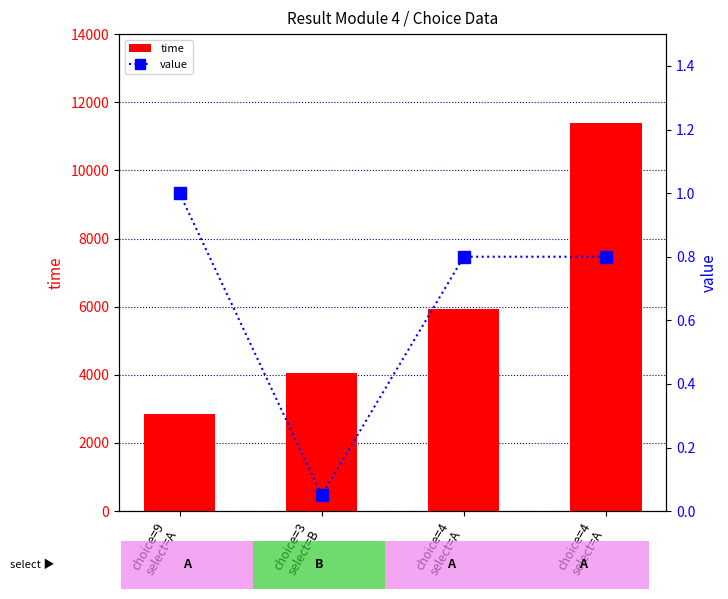

What is the highest value of the time series?

11390.0